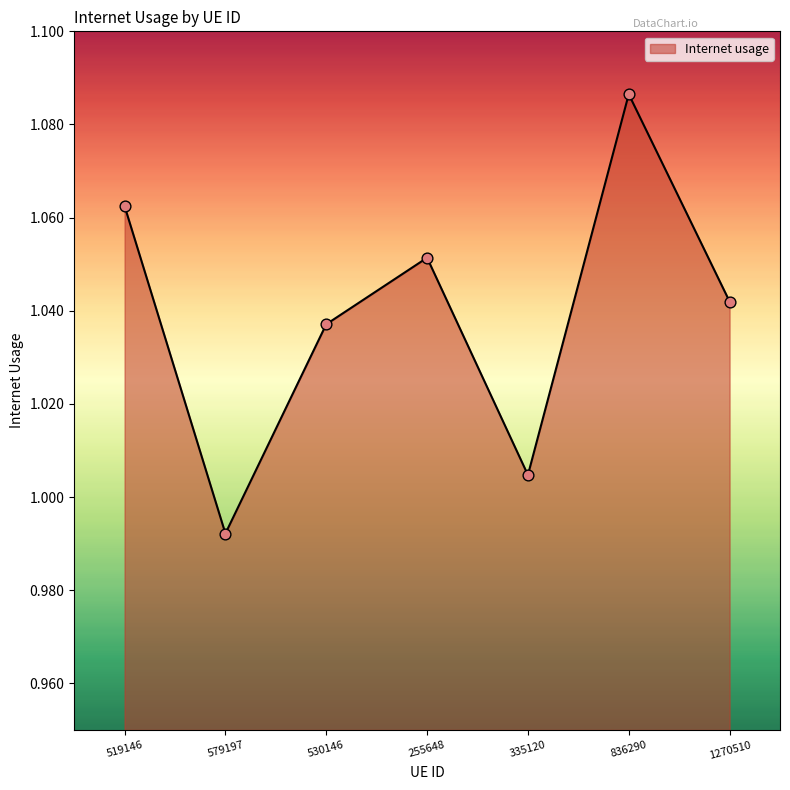

Between 530146 and 519146, which is larger?

519146